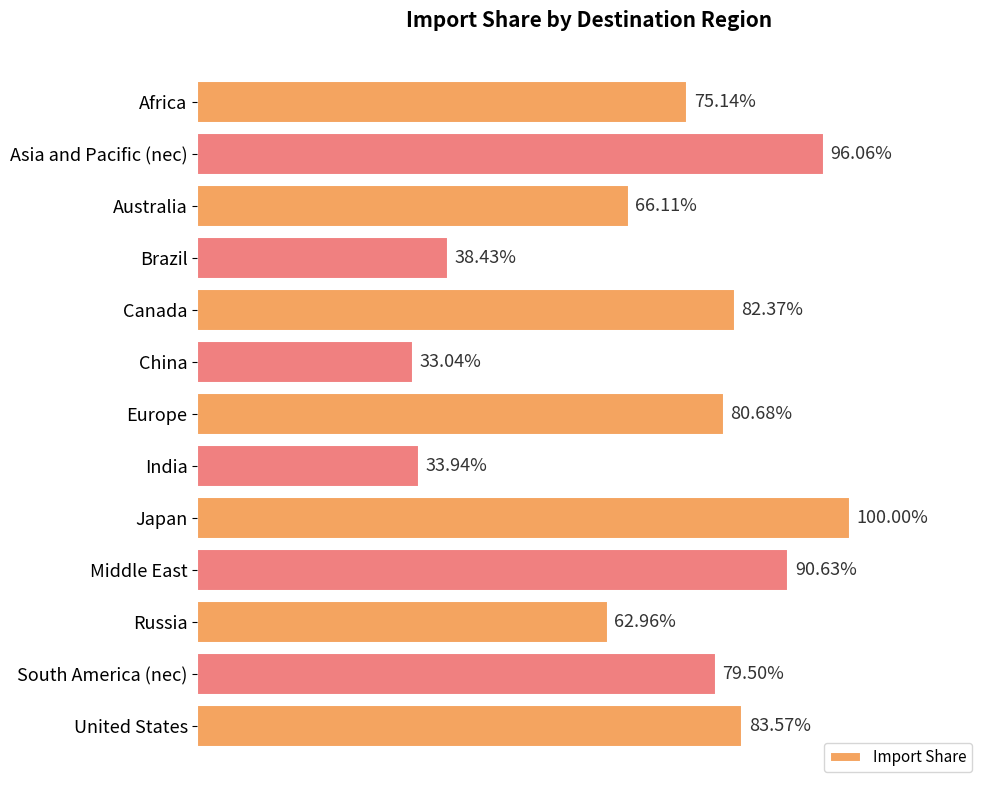

Which has a higher value, China or Brazil?

Brazil